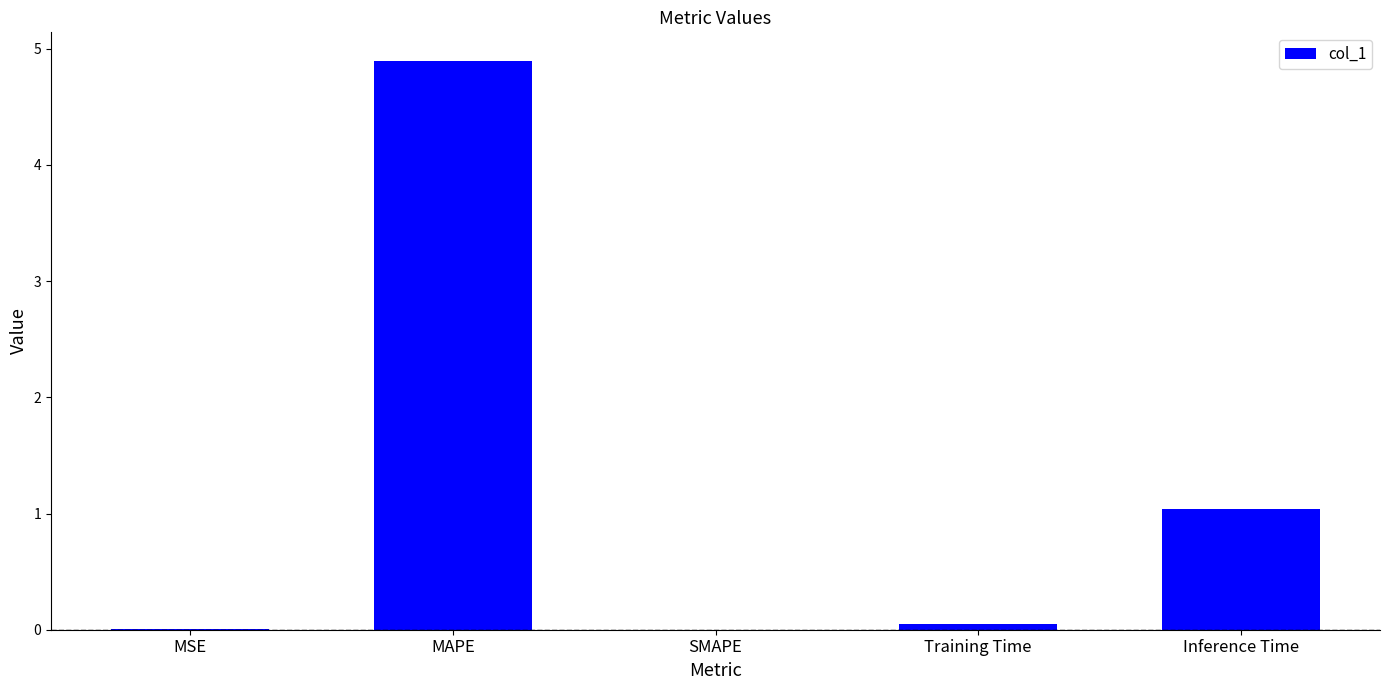

Which has a higher value, SMAPE or Inference Time?

Inference Time